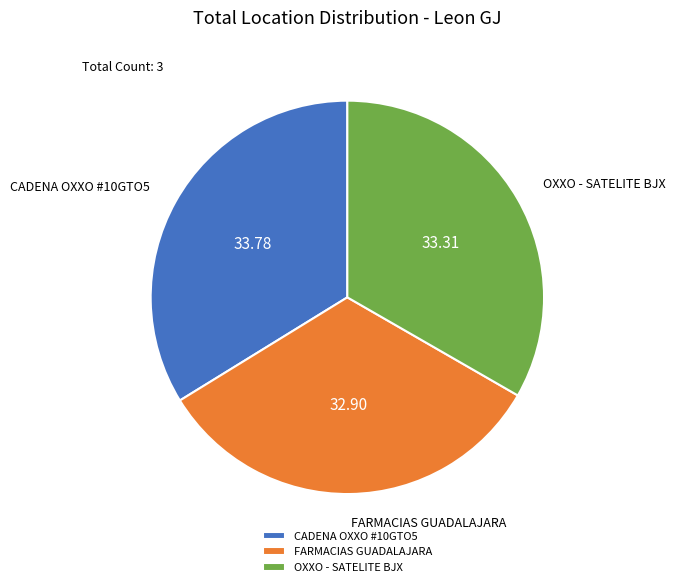

Does OXXO - SATELITE BJX account for over 50% of the chart?

No